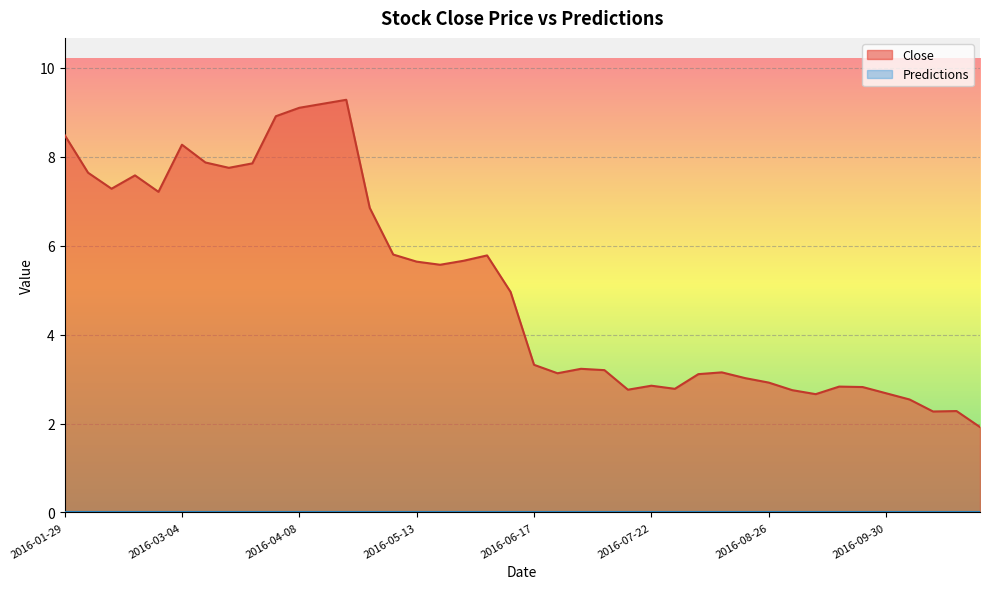

Rank the categories by value from lowest to highest.

2016-10-28, 2016-10-14, 2016-10-21, 2016-10-07, 2016-09-09, 2016-09-30, 2016-09-02, 2016-07-15, 2016-07-29, 2016-09-23, 2016-09-16, 2016-07-22, 2016-08-26, 2016-08-19, 2016-08-05, 2016-06-24, 2016-08-12, 2016-07-08, 2016-07-01, 2016-06-17, 2016-06-10, 2016-05-20, 2016-05-13, 2016-05-27, 2016-06-03, 2016-05-06, 2016-04-29, 2016-02-26, 2016-02-12, 2016-02-19, 2016-02-05, 2016-03-18, 2016-03-25, 2016-03-11, 2016-03-04, 2016-01-29, 2016-04-01, 2016-04-08, 2016-04-15, 2016-04-22